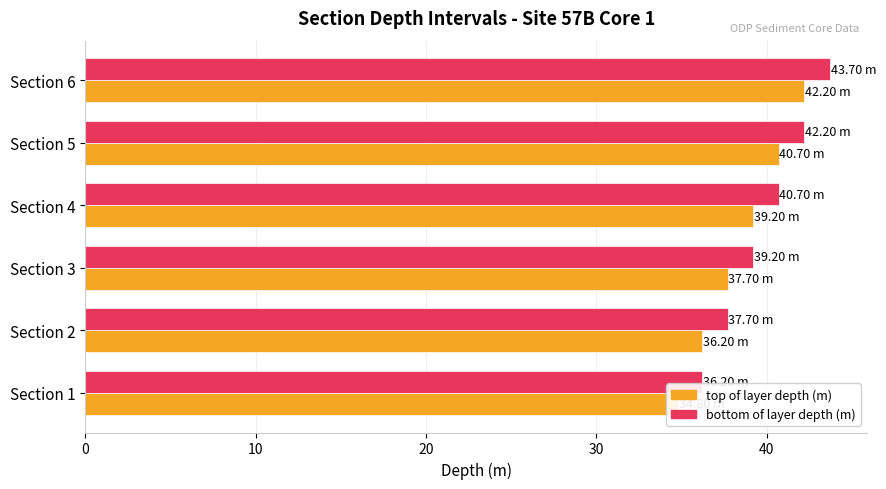

What is the approximate value of top of layer depth (m) at Section 5?

40.7